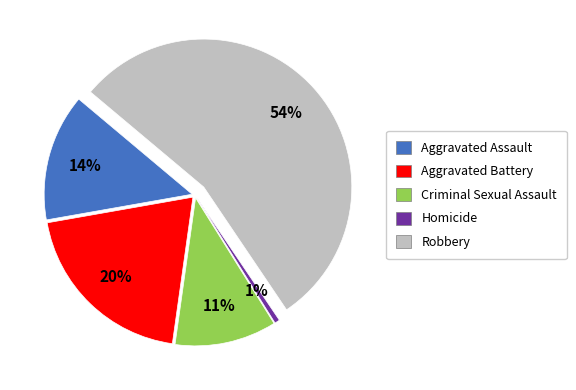

How many slices are in this pie chart?

5